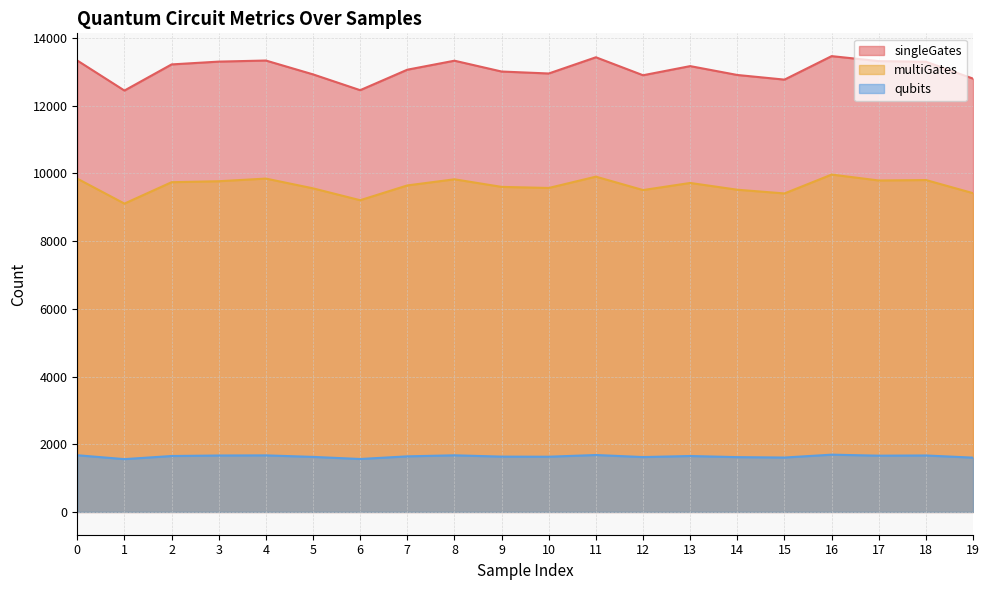

What is the sum of all multiGates values?

192772